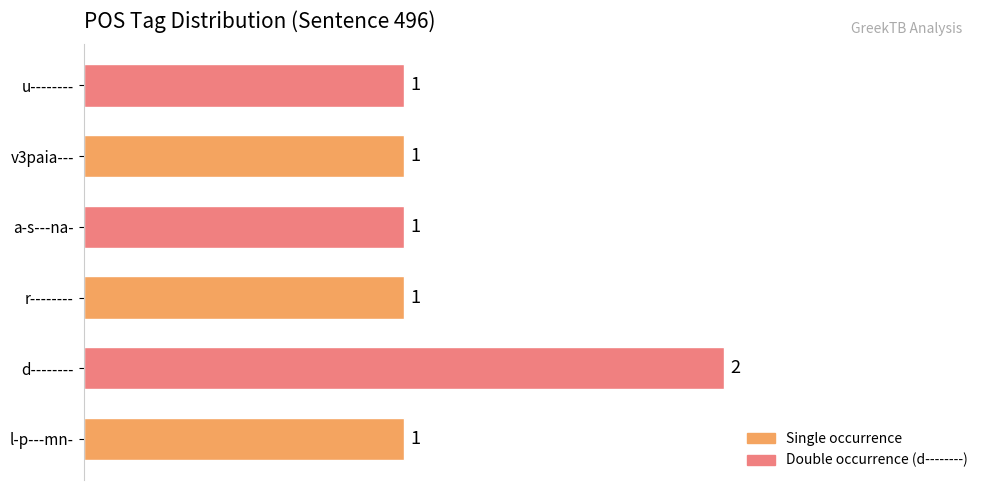

What is the greatest value displayed?

2